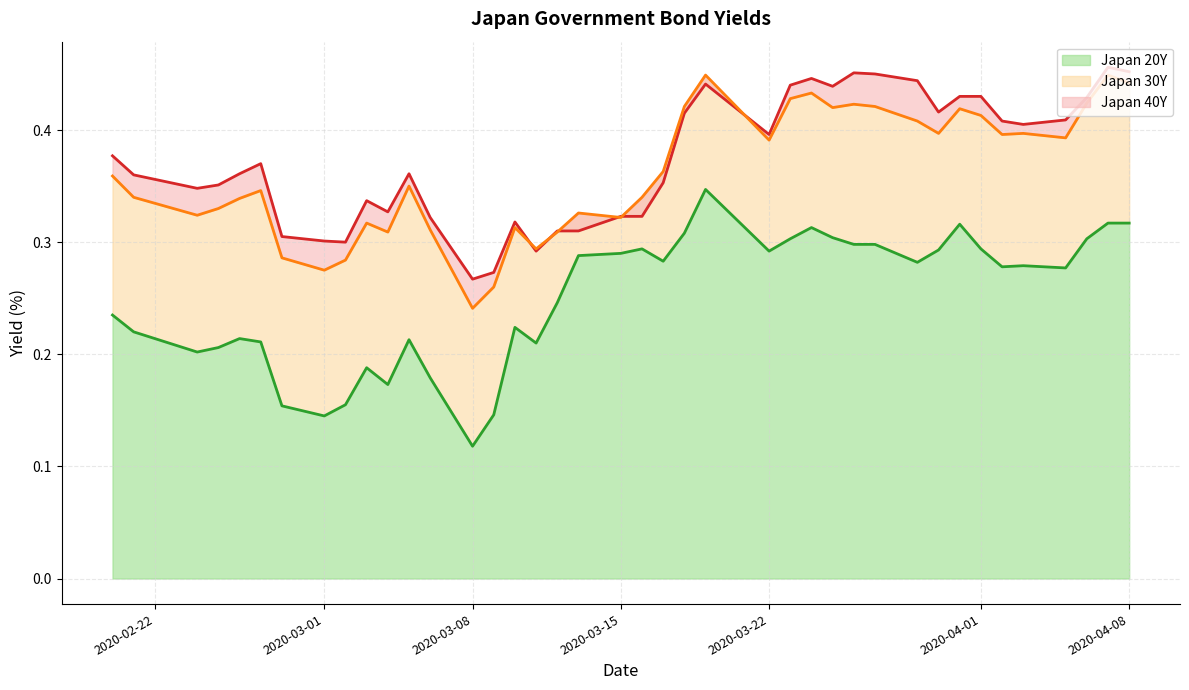

At which label is Japan 20Y closest to 0?

2020-03-08